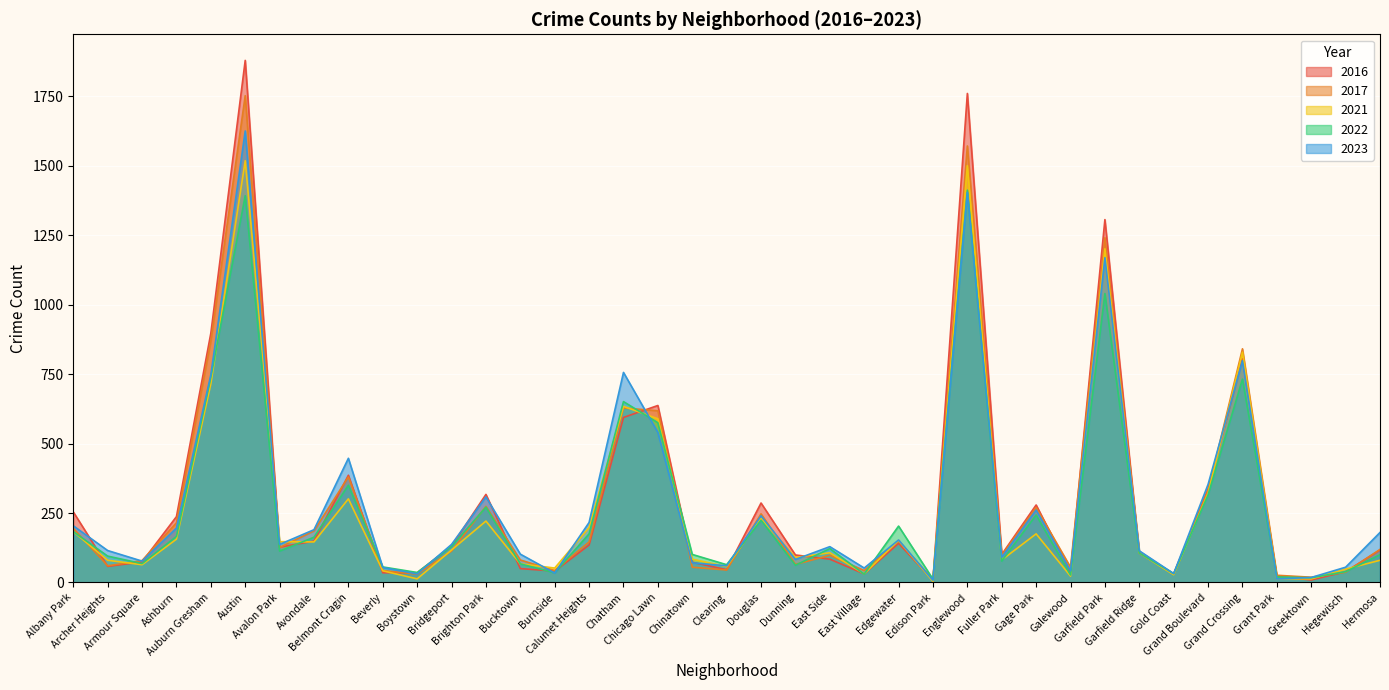

True or false: 2022 and 2017 intersect in this chart.

True